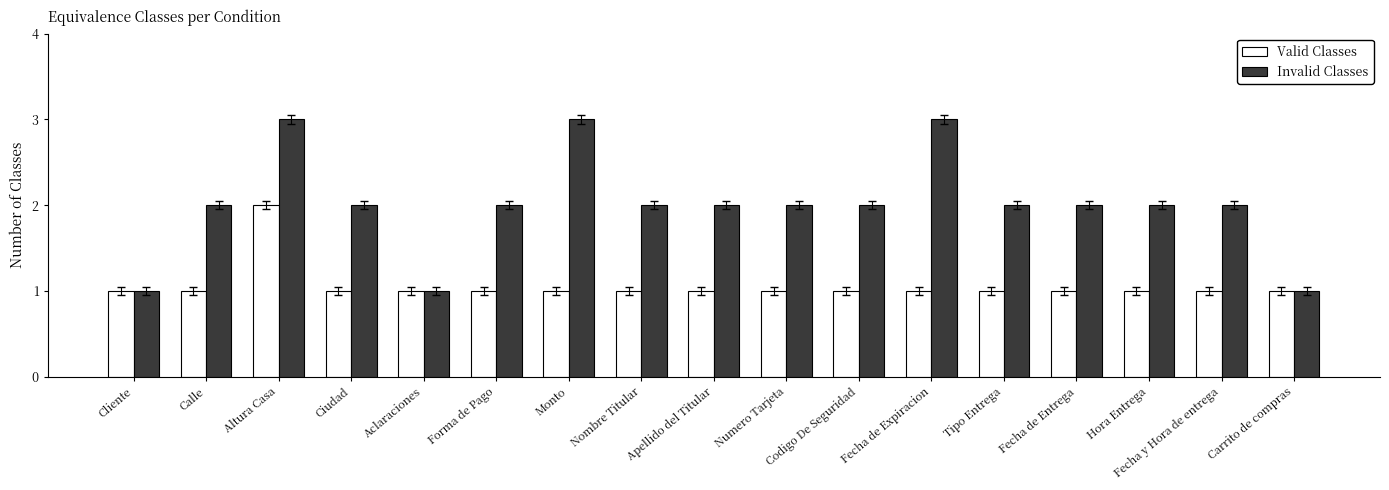

What is the label of the 4th bar from the left?

Ciudad